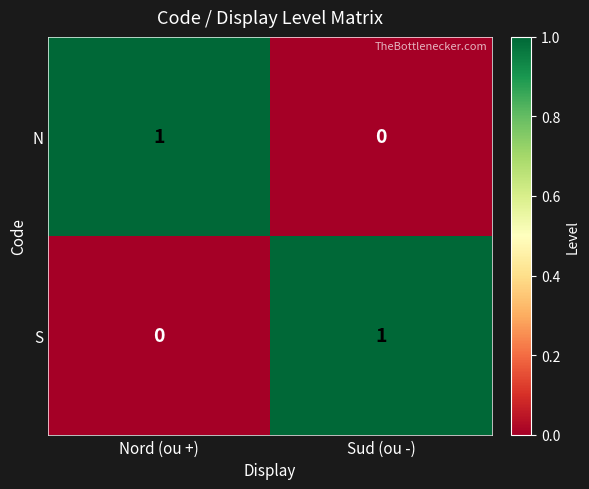

List the labels in order of N value, smallest first.

Sud (ou -), Nord (ou +)